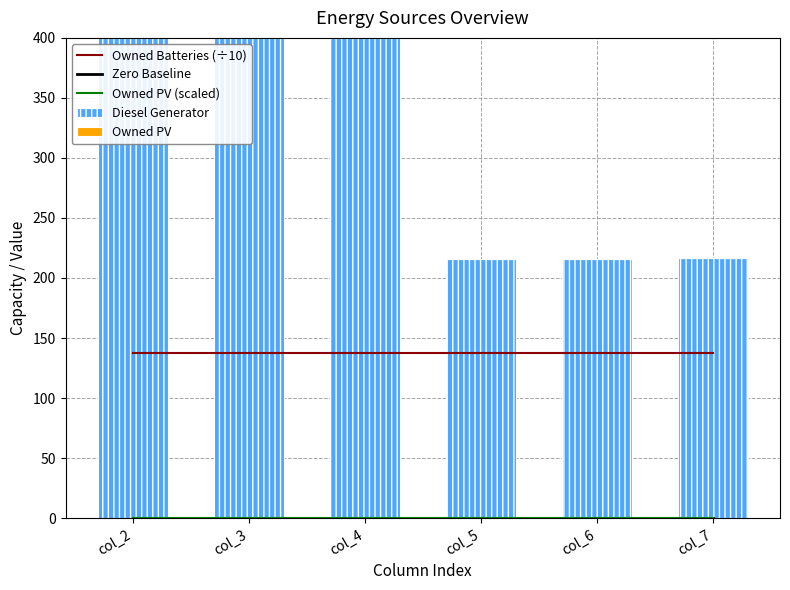

How many groups of bars are there?

6